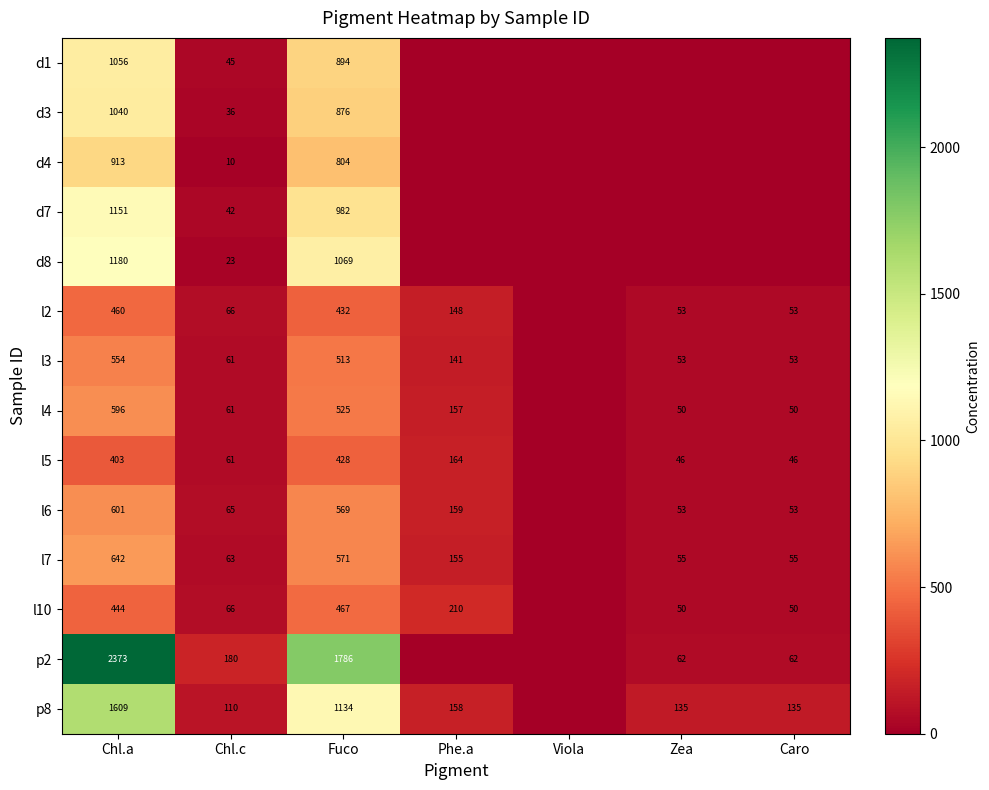

What is the sum of the l10 values at Chl.c and Caro?

116